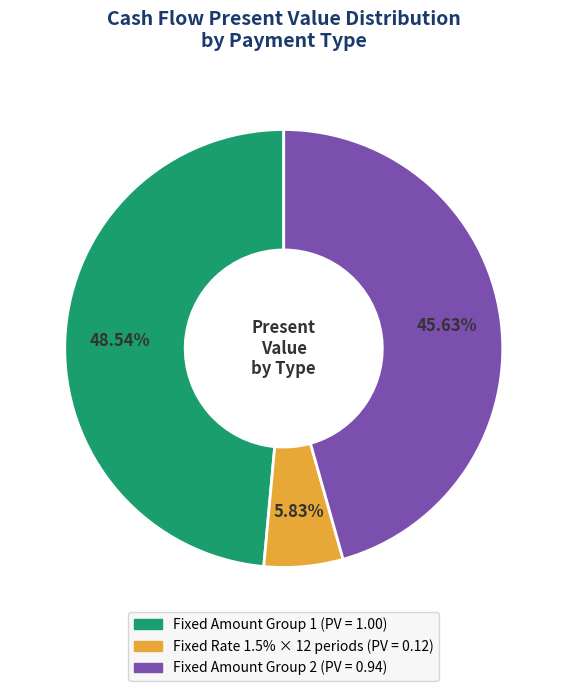

Is there a majority slice in this chart?

No